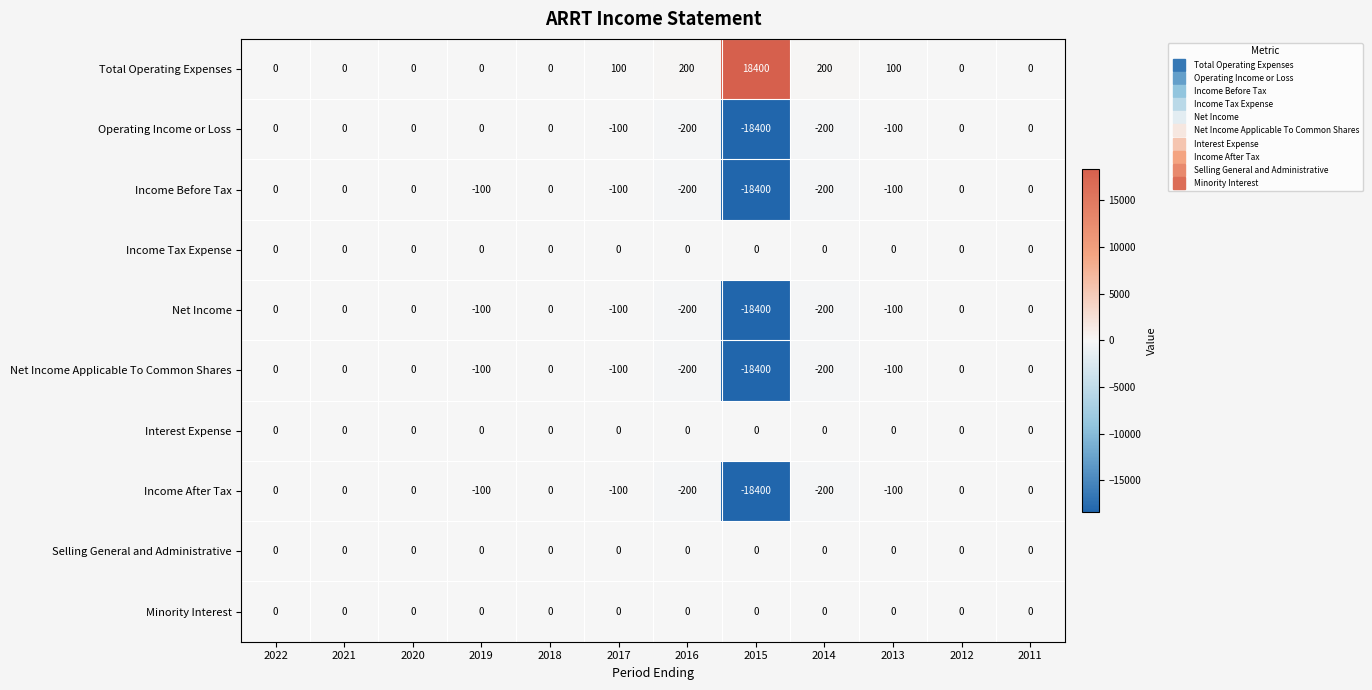

How many series are shown in this chart?

10